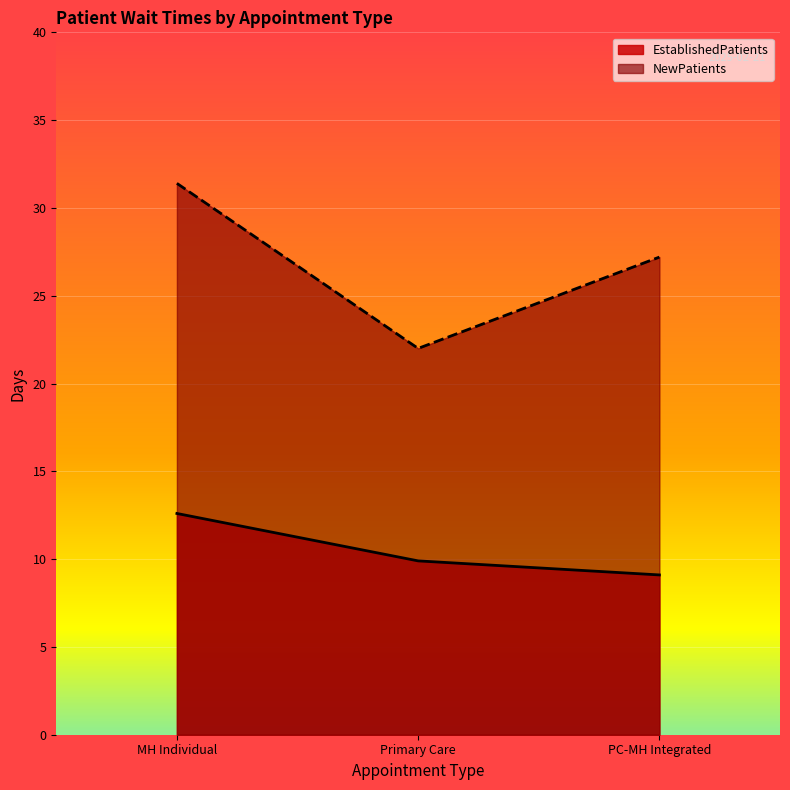

At which category is the sum across all series the highest?

MH Individual